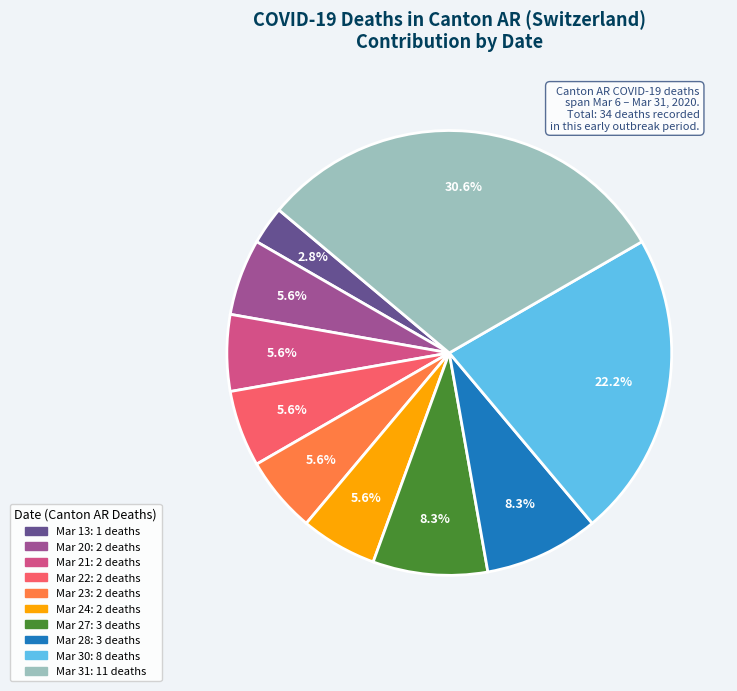

Is there a majority slice in this chart?

No